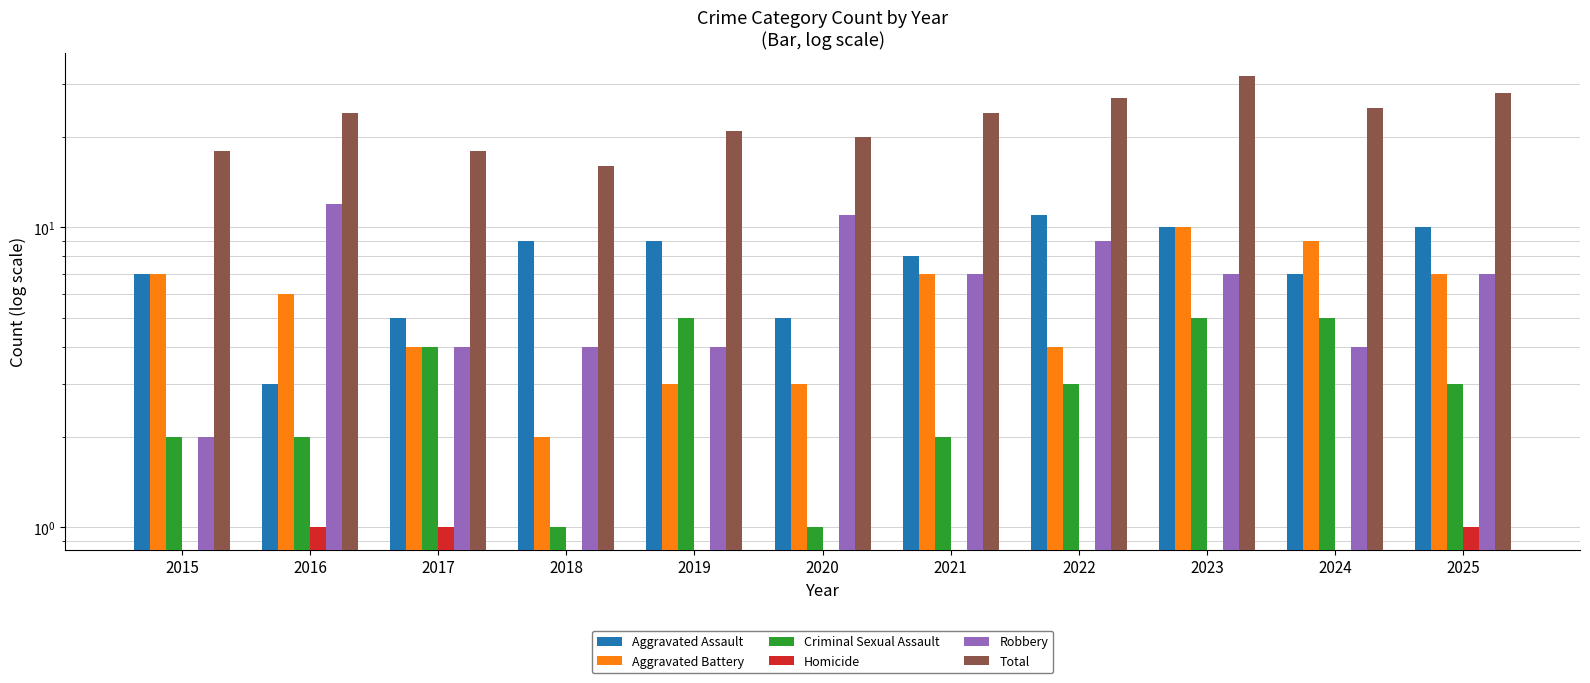

What is the sum of all Criminal Sexual Assault values?

33